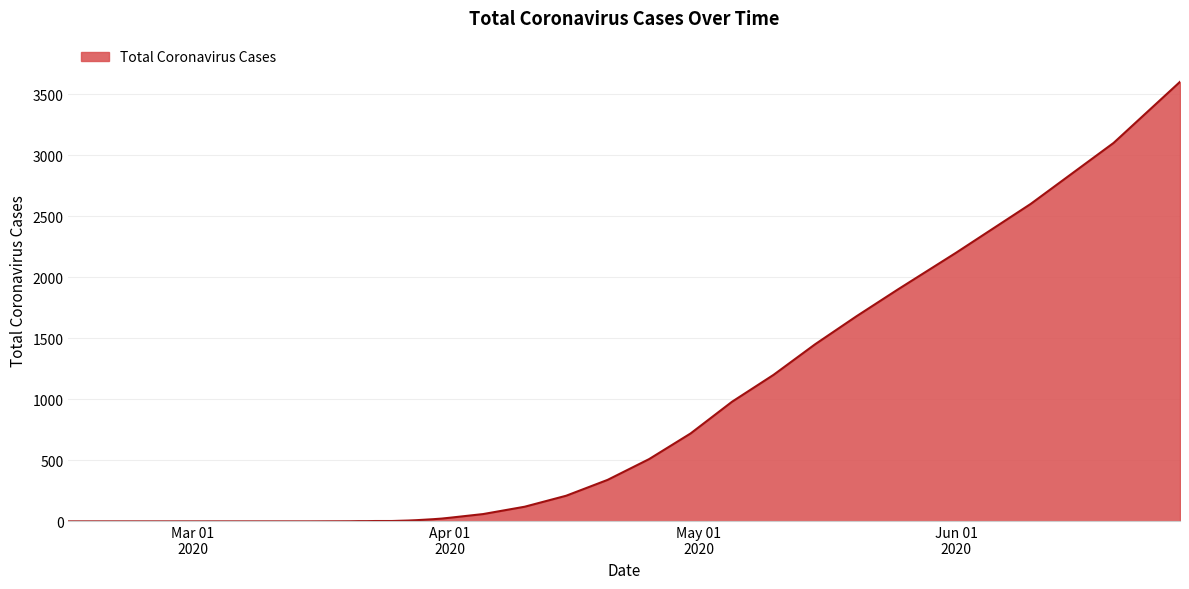

What is the greatest value displayed?

3600